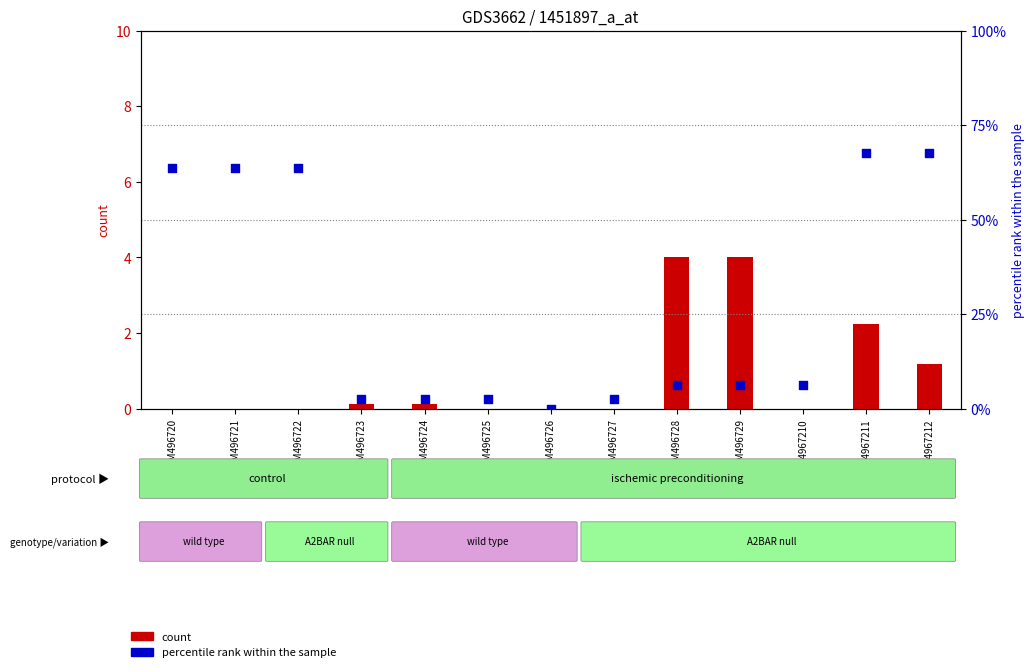

Which series has the widest spread of Y values?

percentile rank within the sample